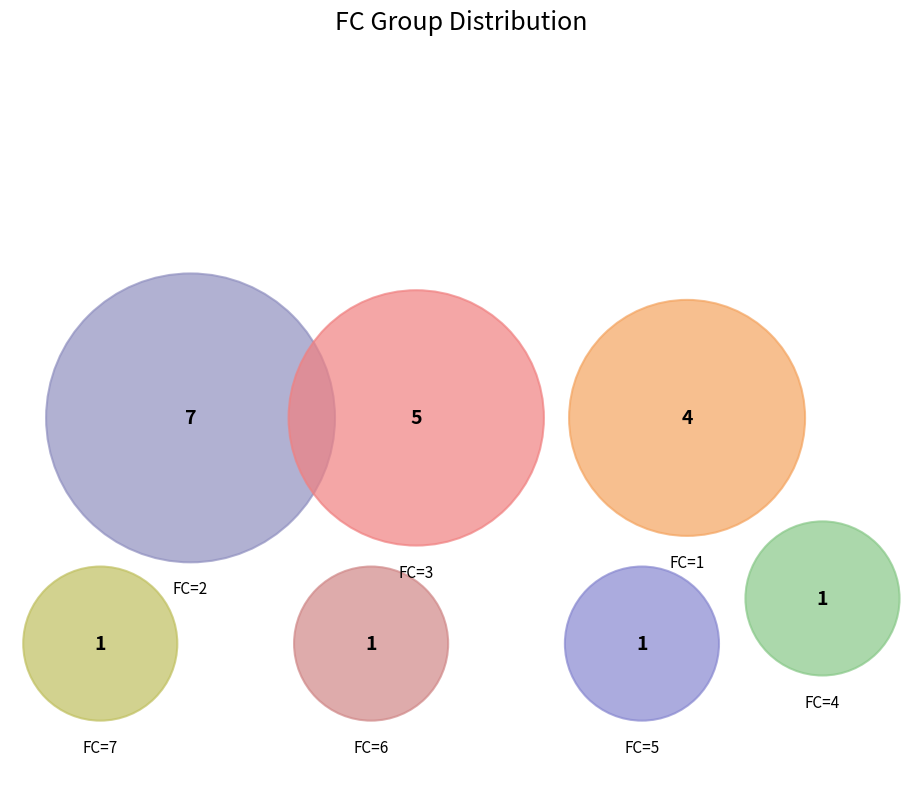

True or false: 2 accounts for 9% of the total.

False